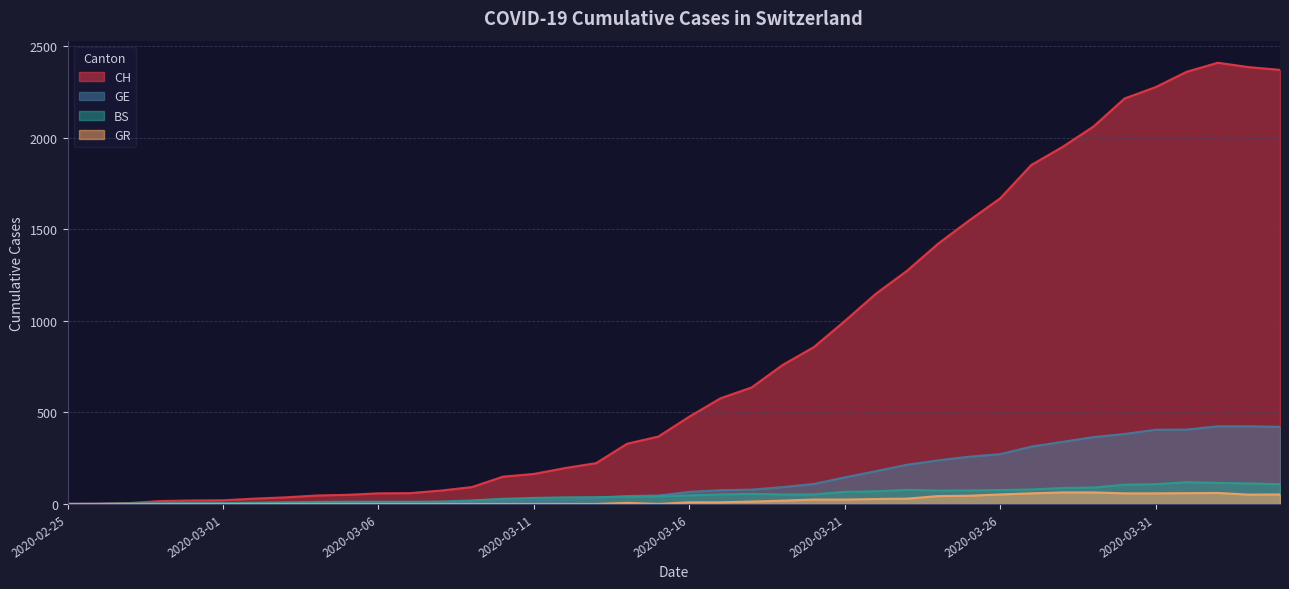

At 2020-03-02, list the series in order from smallest to largest.

GR, GE, BS, CH